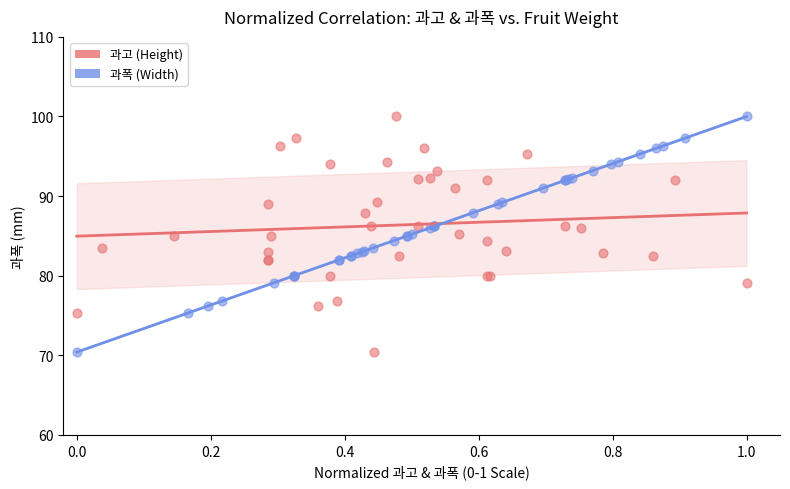

What are all the series names shown in the legend?

과고 (Height), 과폭 (Width)